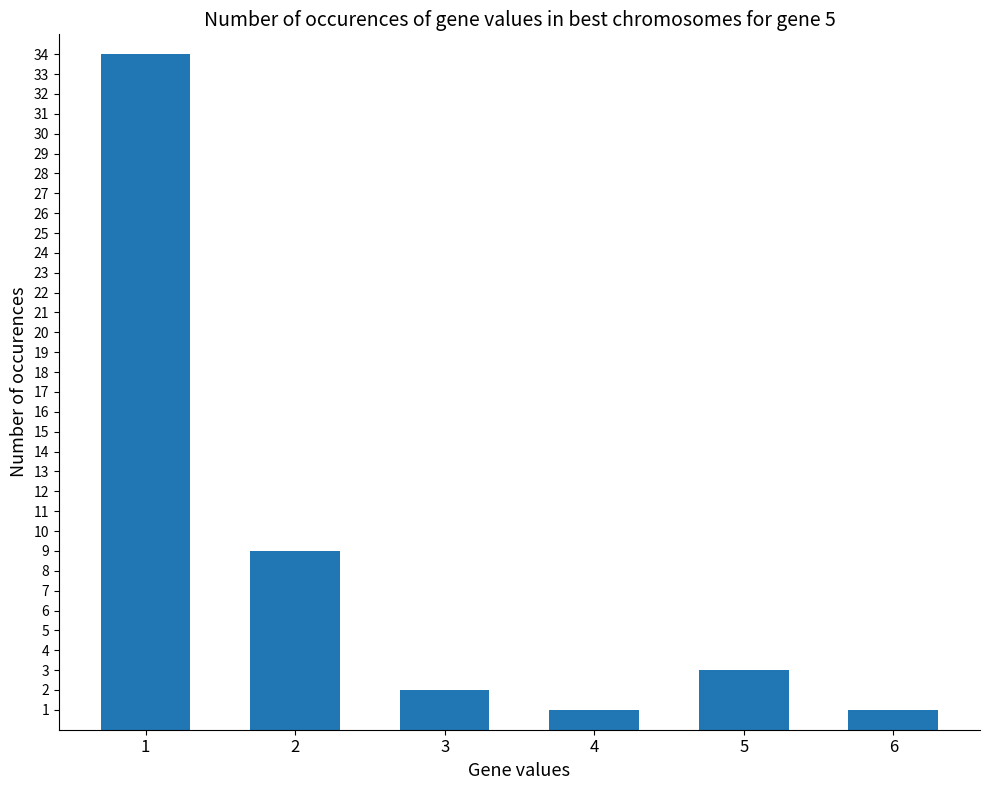

What is the change in value from 2 to 5?

-6